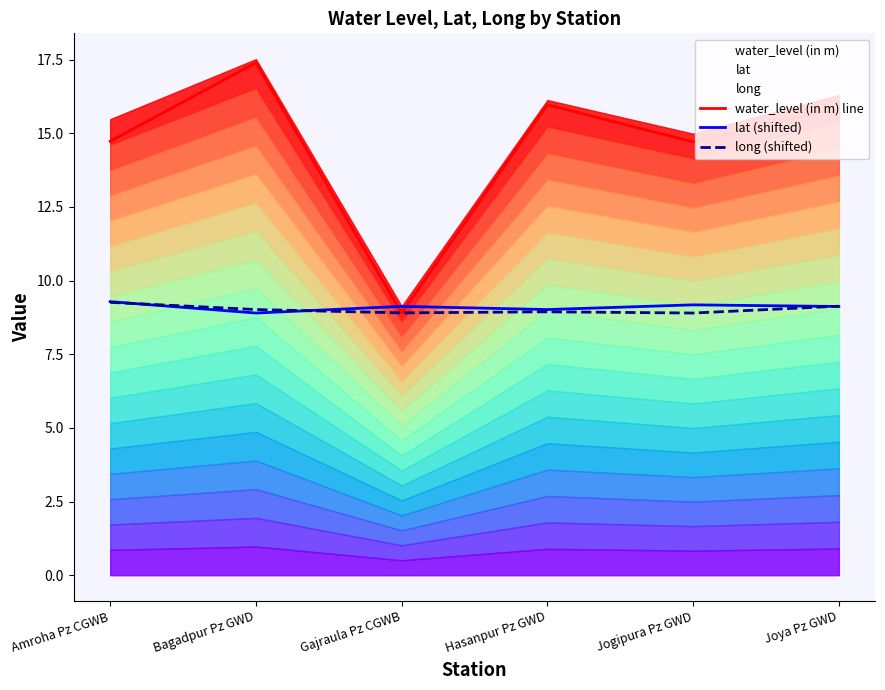

What is the value of the long (shifted) point at the 2nd from the left?

9.0